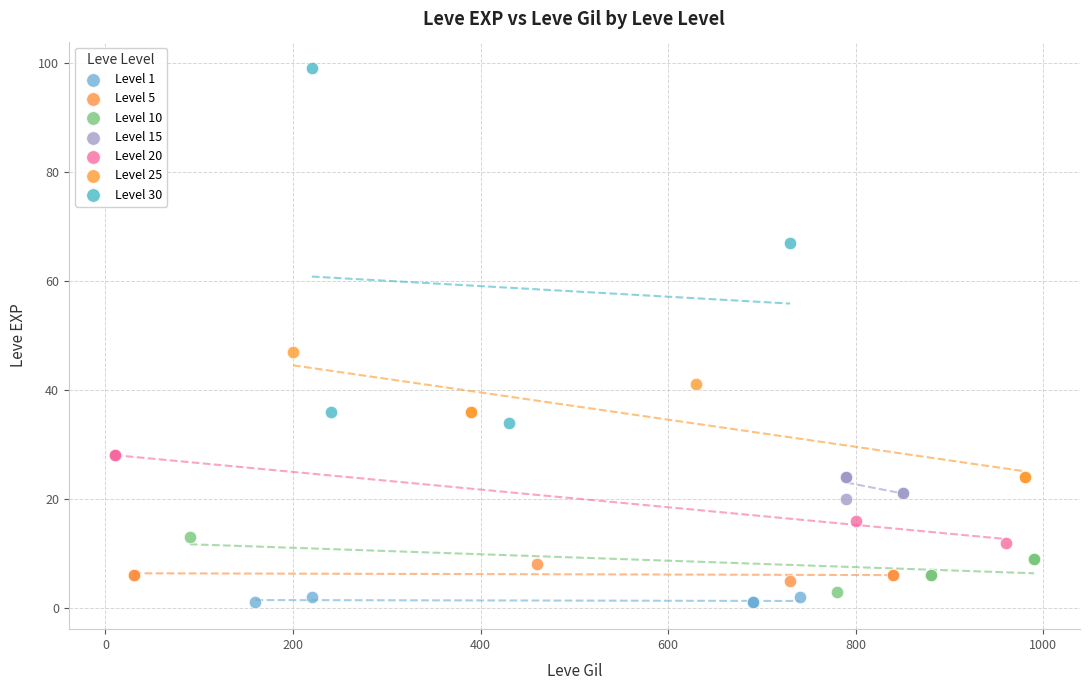

Which series has the widest spread of Y values?

Level 30